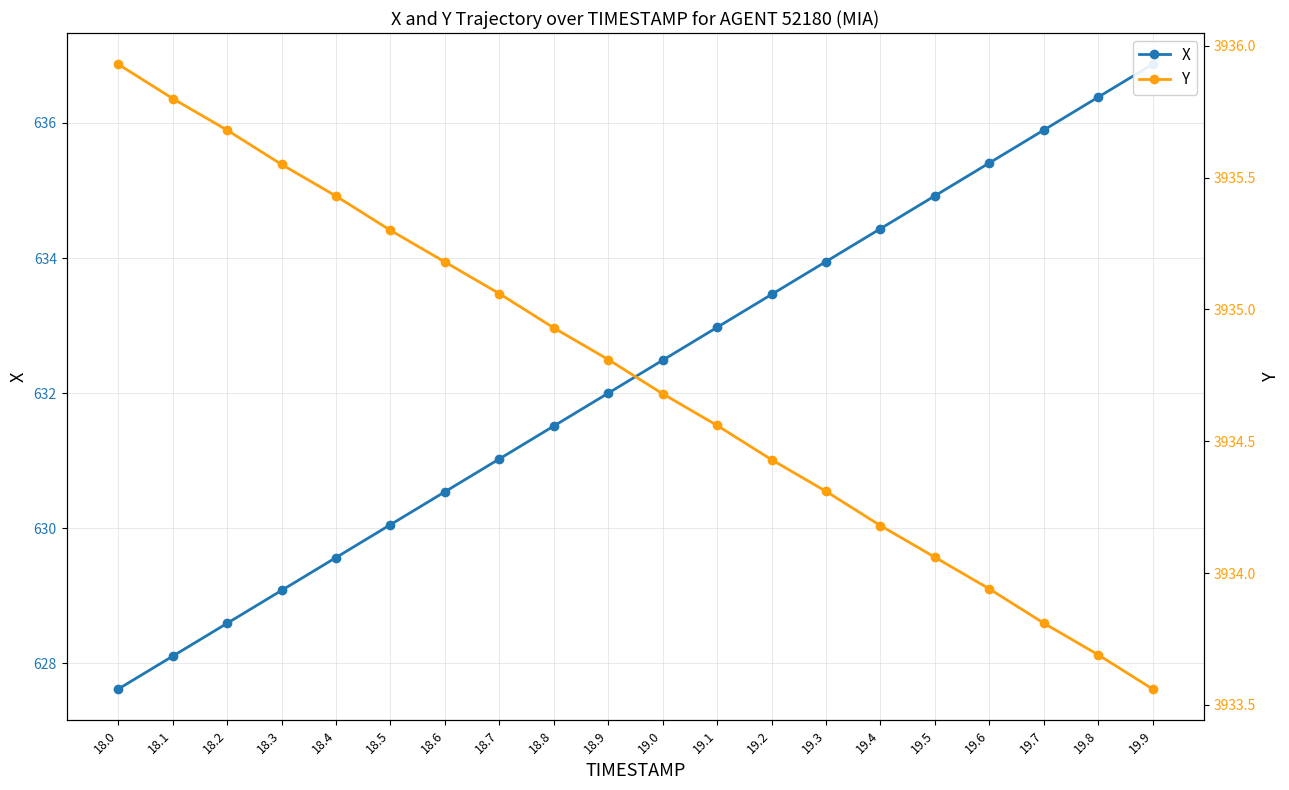

What is the average value of the Y series?

3934.7